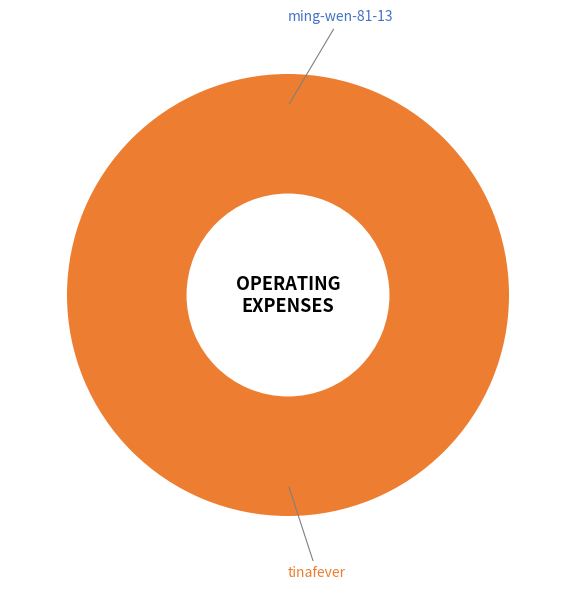

Which category has the biggest portion of the pie?

tinafever